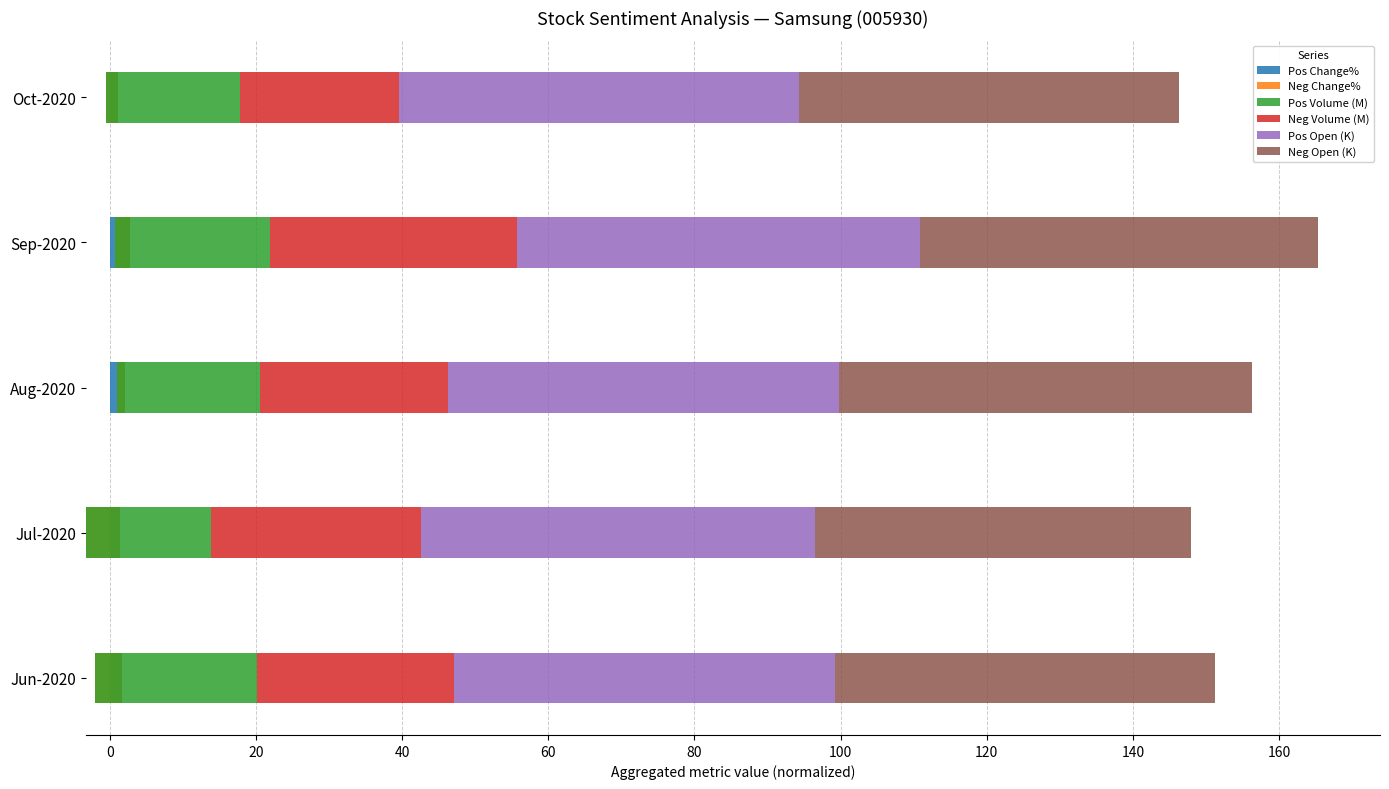

What is the average value of the Pos Volume (M) series?

19.7